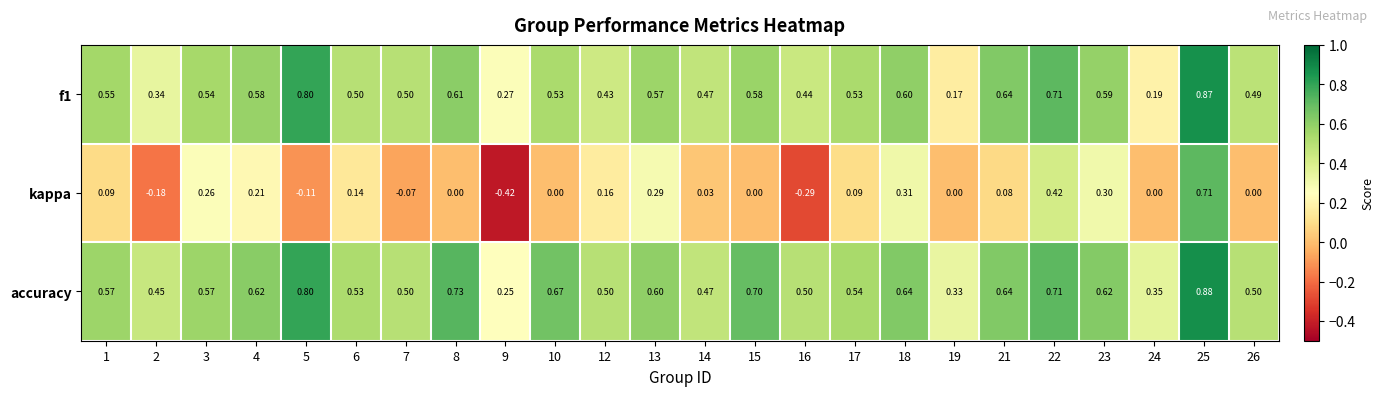

Which series has the largest total across all categories?

accuracy